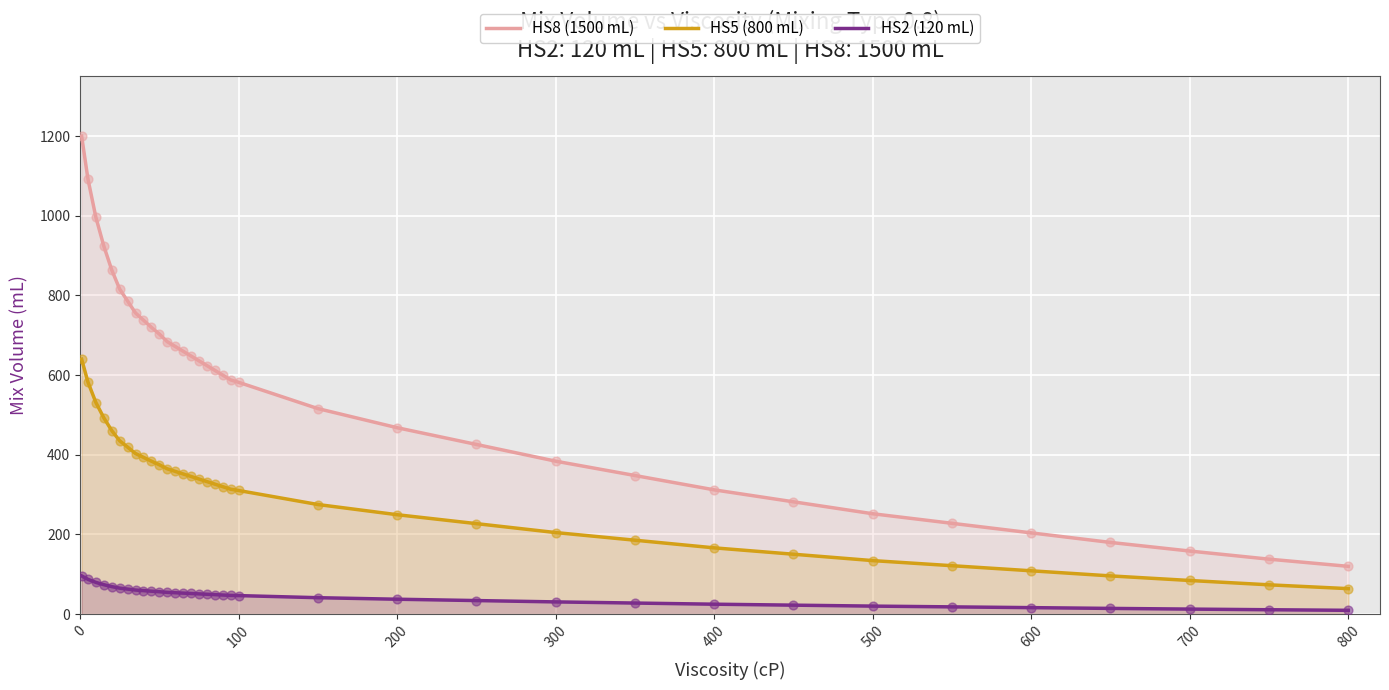

At how many categories does at least one series exceed 43?

35